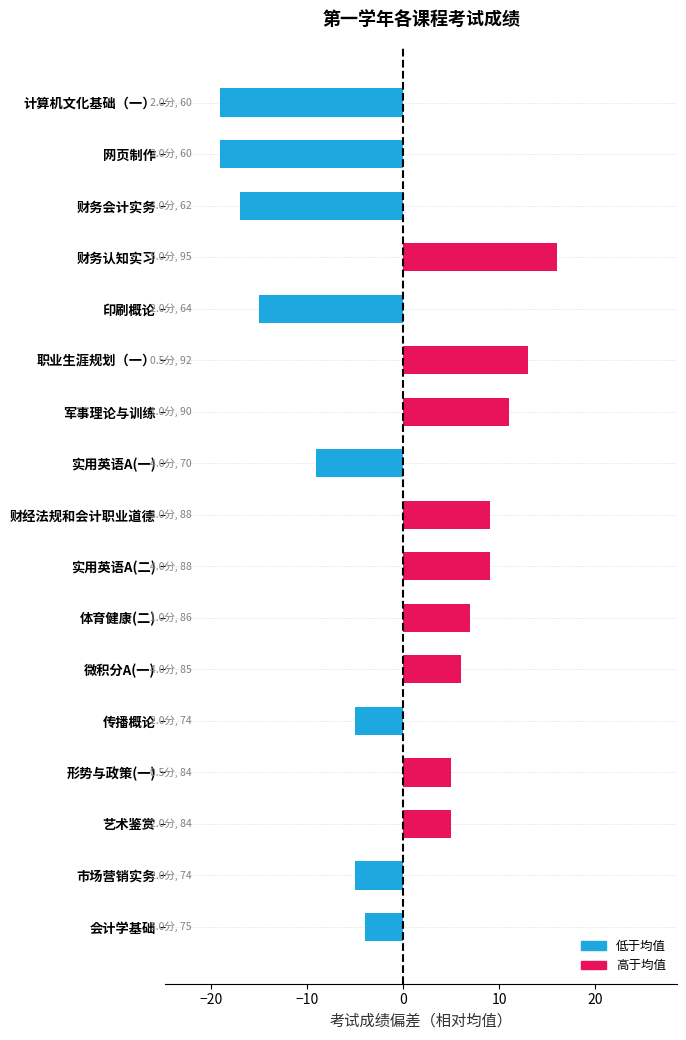

What is the maximum value shown in the chart?

16